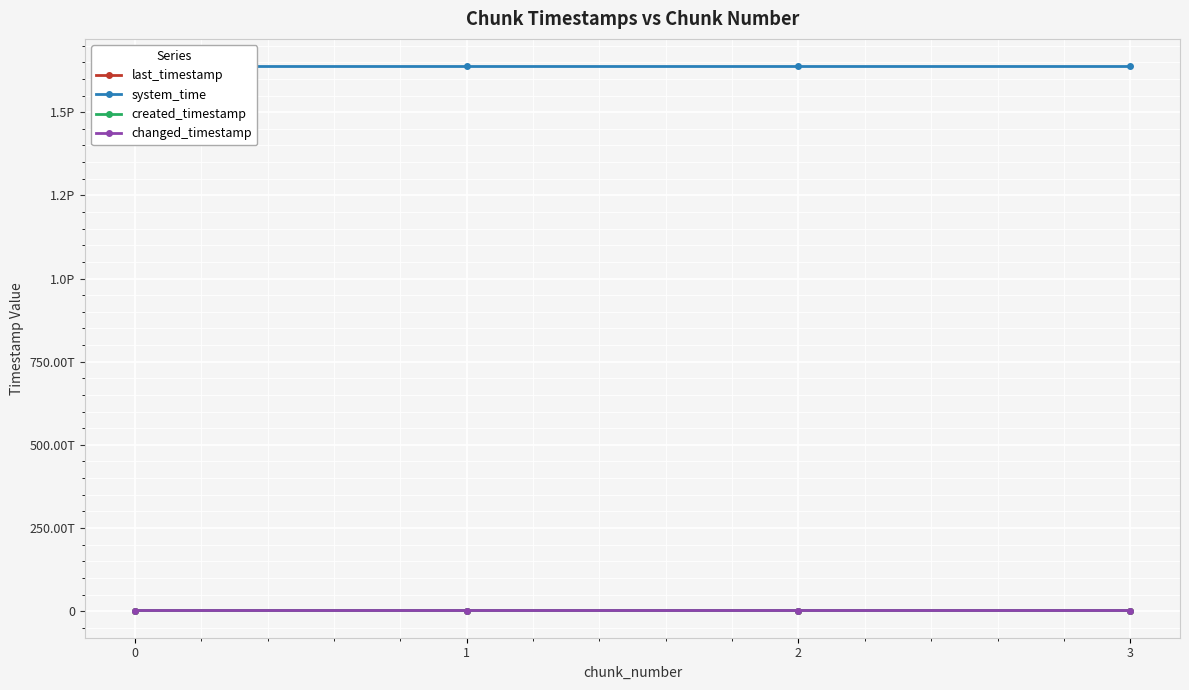

What is the average value of the last_timestamp series?

1923015872906